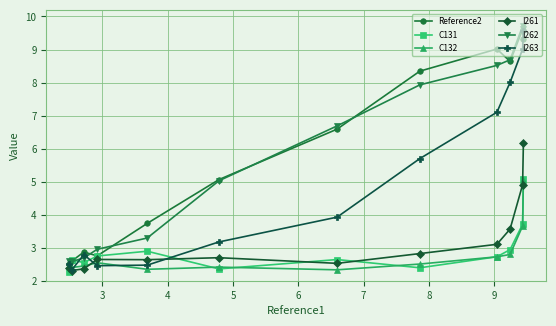

What is the greatest value displayed?

9.7